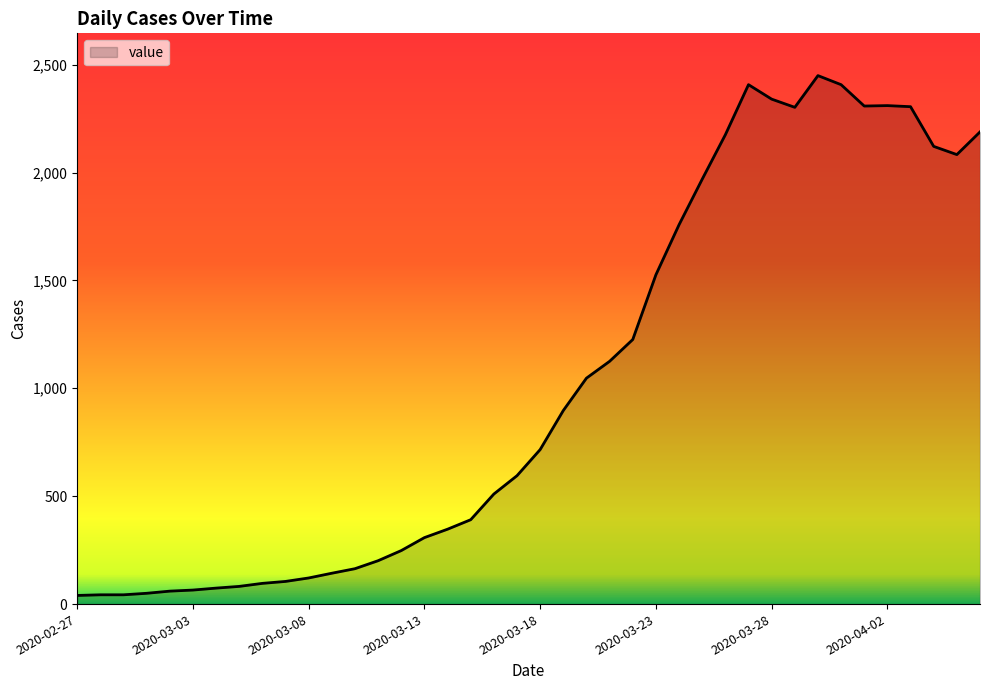

What is the maximum value shown in the chart?

2449